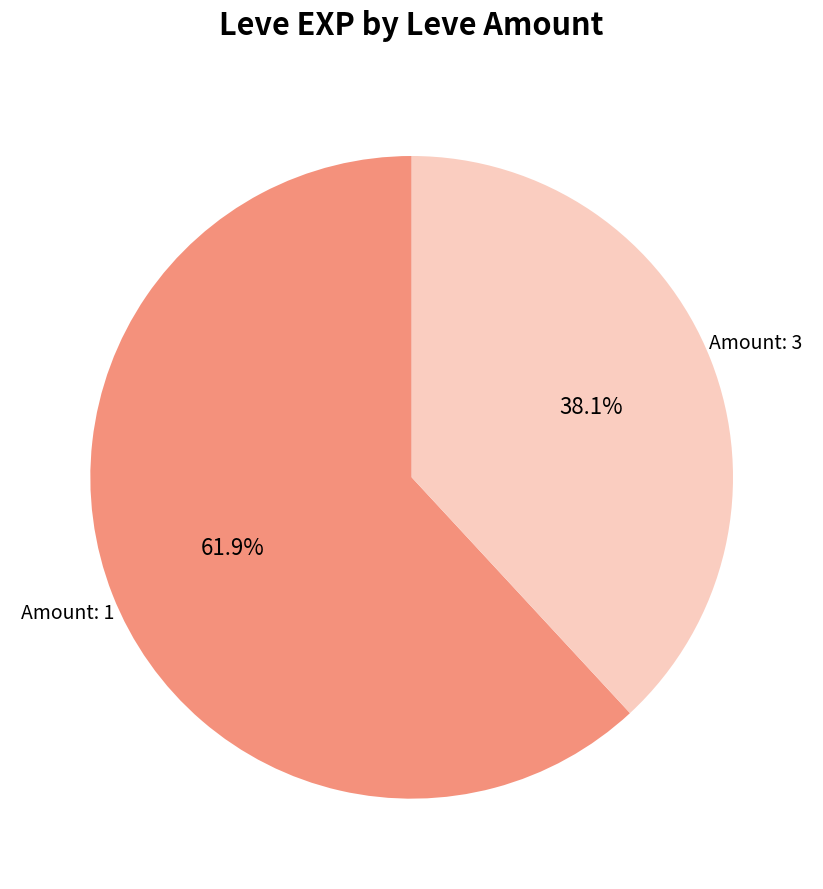

Does any single category account for the majority?

Yes